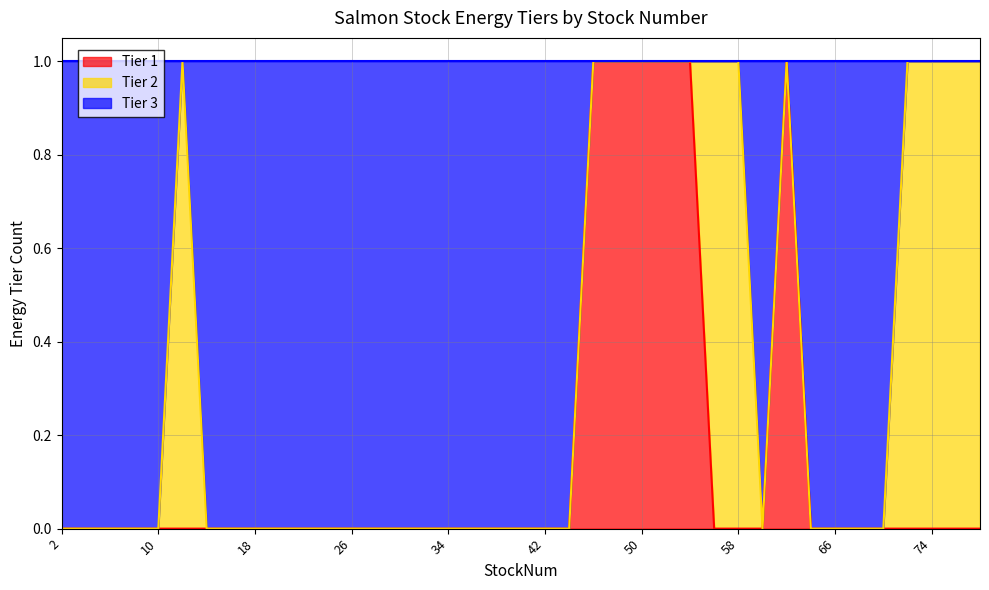

At which label is Tier 3 closest to 0?

2